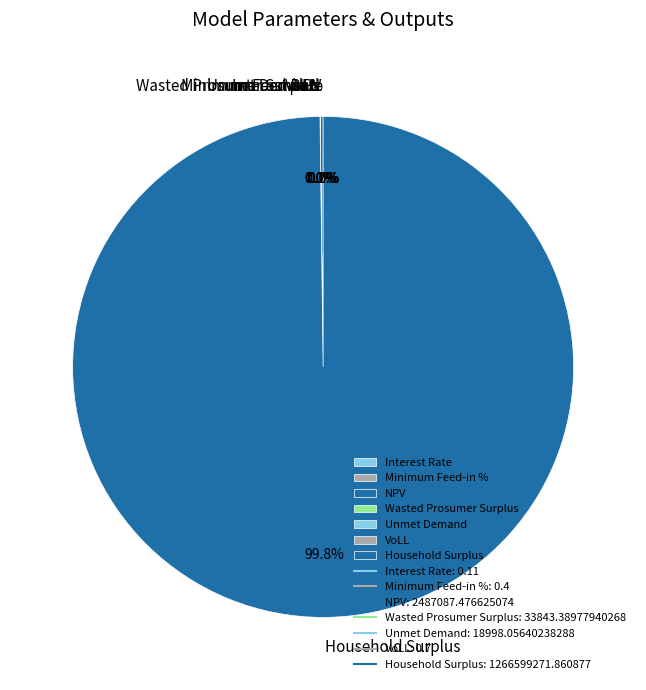

What percentage is the Household Surplus slice, to the nearest percent?

100%